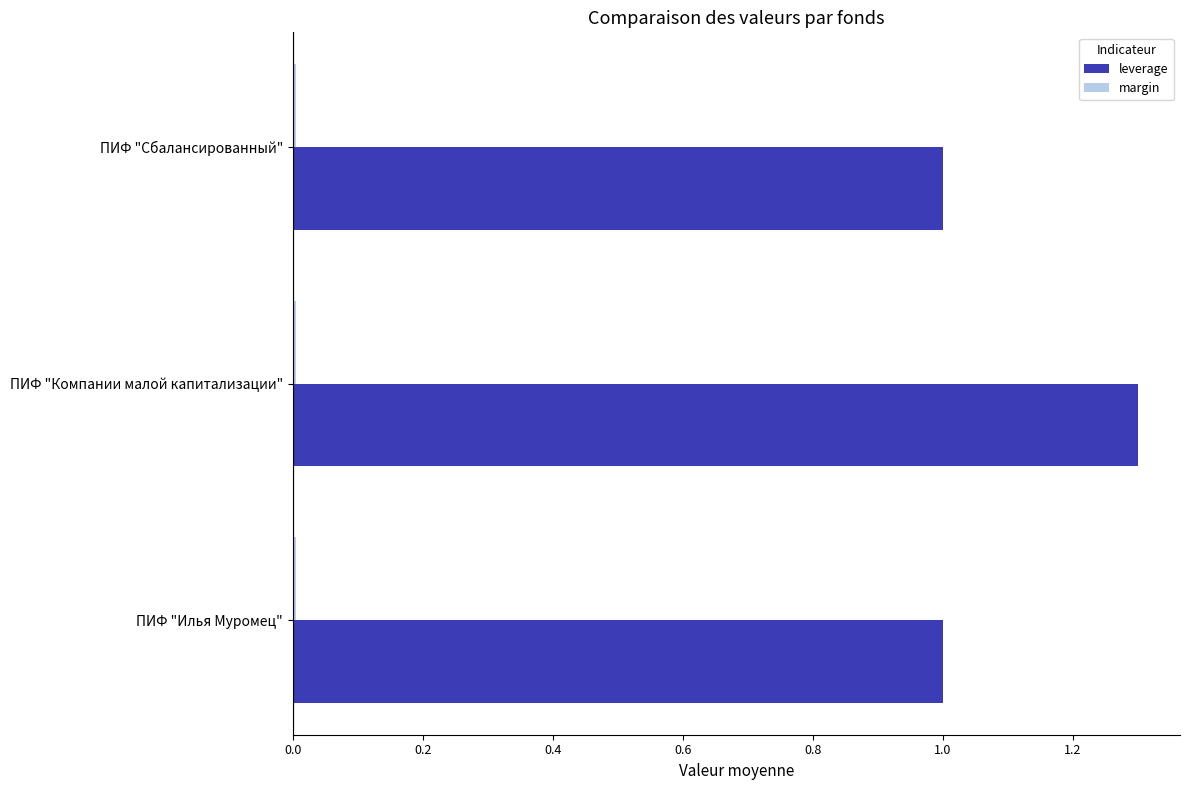

True or false: leverage has a value of 1.0 at ПИФ "Илья Муромец".

True